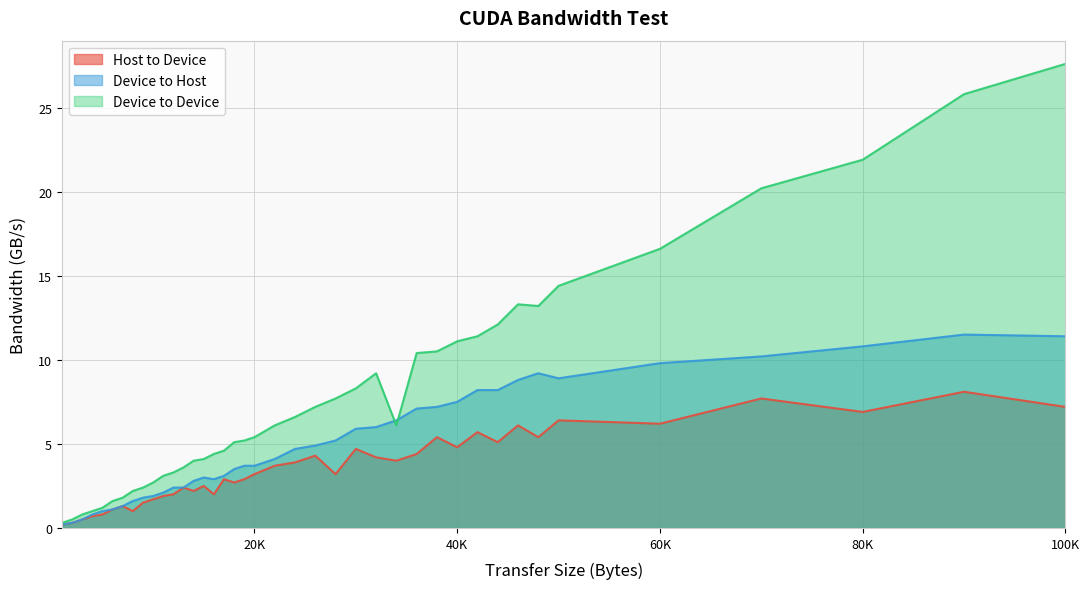

How many lines are shown in the chart?

3